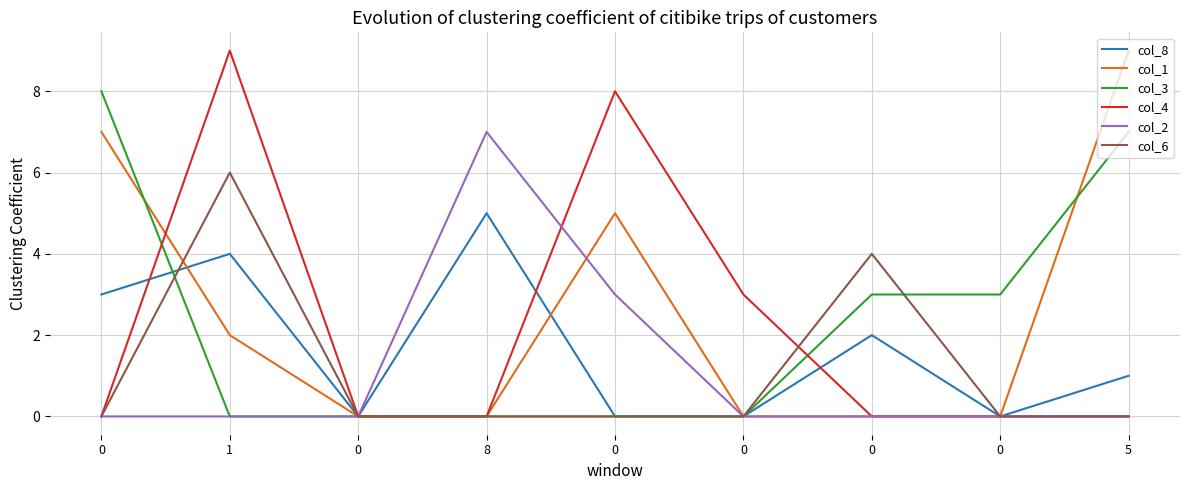

What is the total value across all series at 0?

18